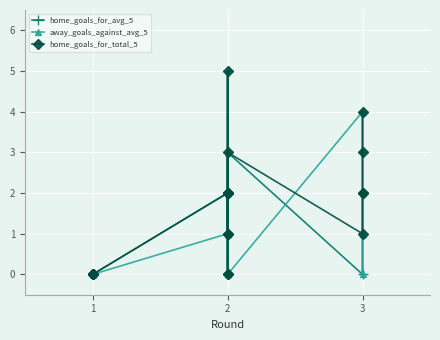

At 1, list the series in order from smallest to largest.

home_goals_for_avg_5, away_goals_against_avg_5, home_goals_for_total_5